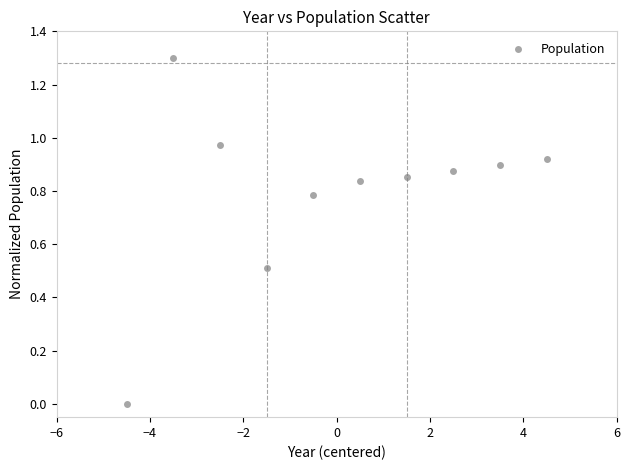

What is the range of X values (max minus min)?

9.0